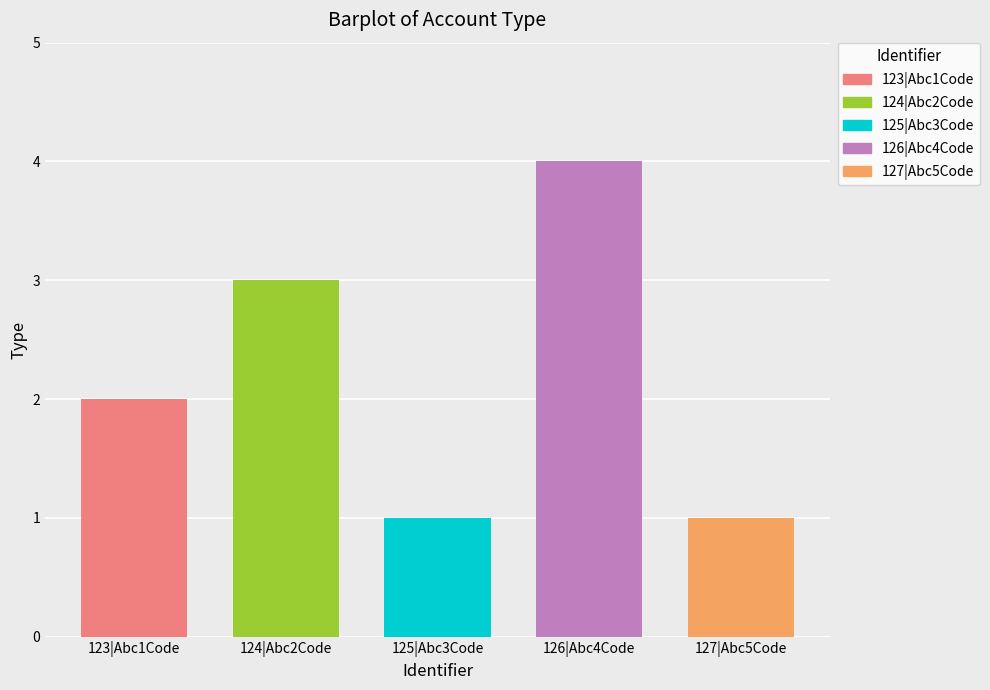

At which label is the value closest to 2?

123|Abc1Code